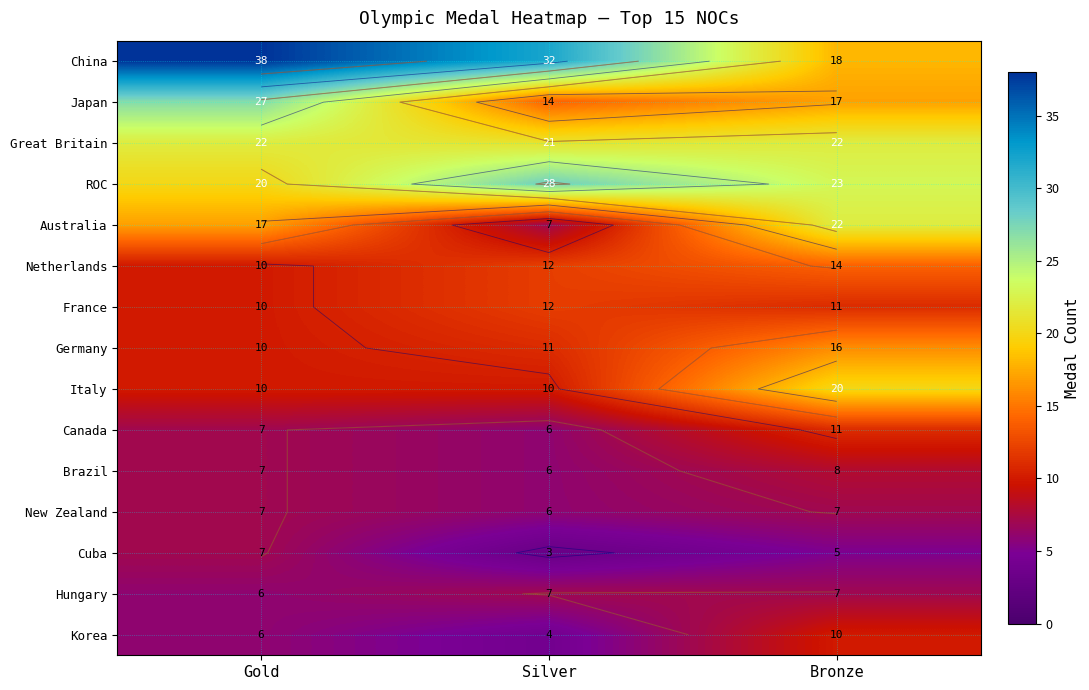

Which category has the lowest value in the Japan series?

Silver